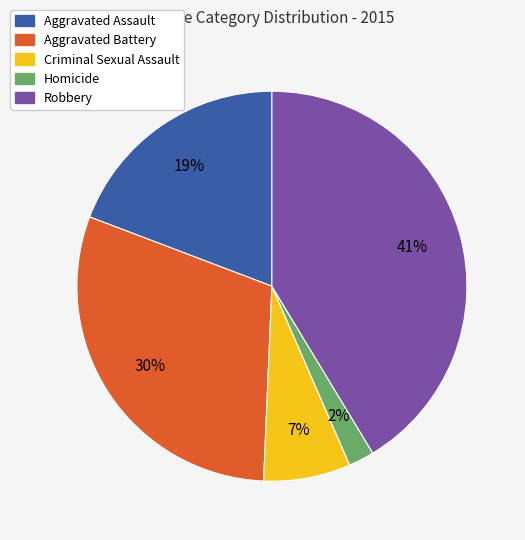

To the nearest percent, what portion does Aggravated Assault represent?

19%